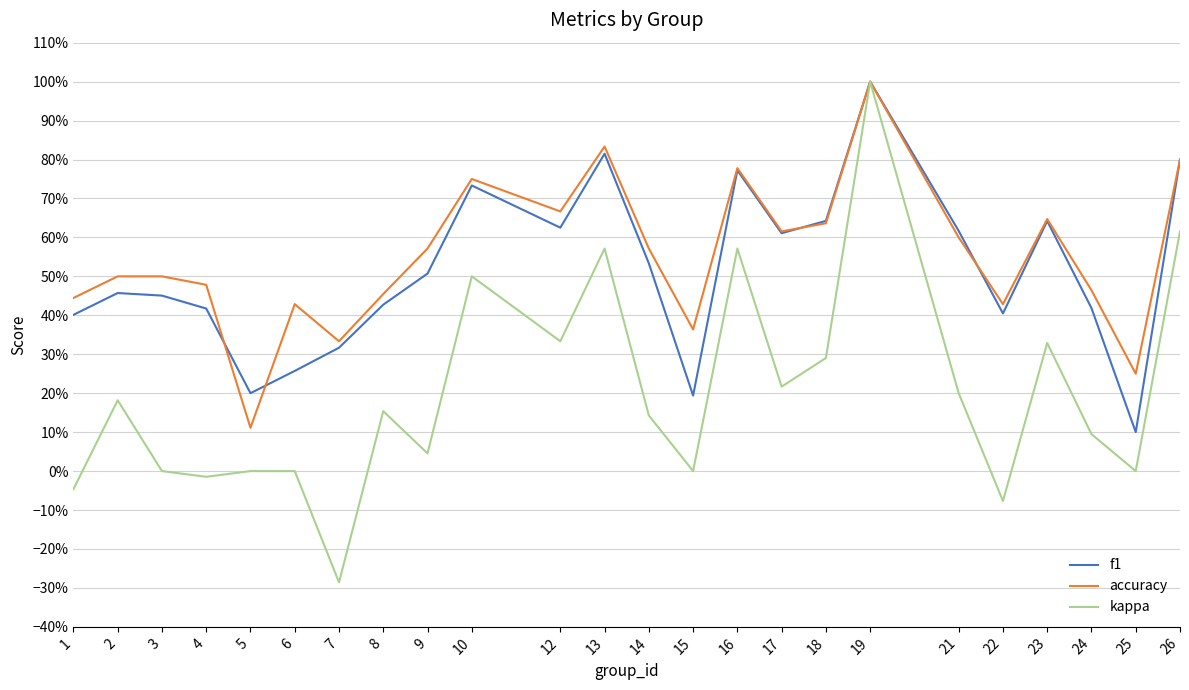

Which series ends up on top after the final intersection of f1 and accuracy?

accuracy